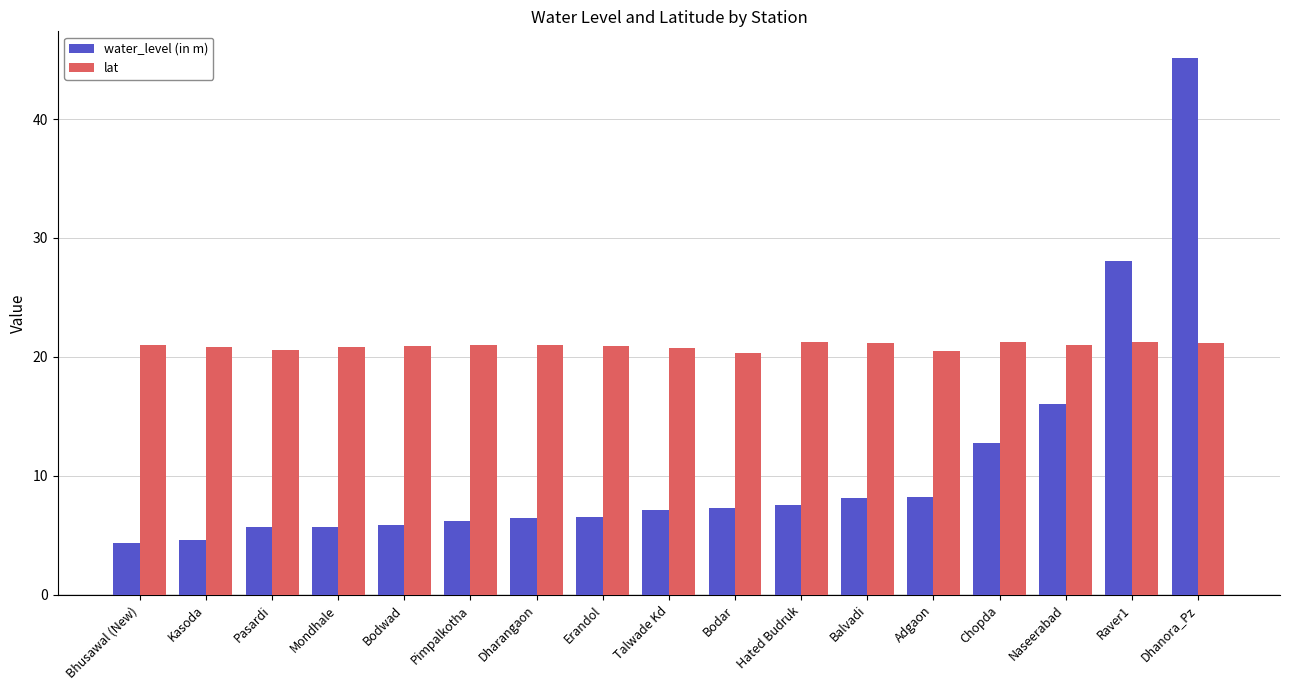

What is the value of the lat bar at the 8th from the left?

20.9